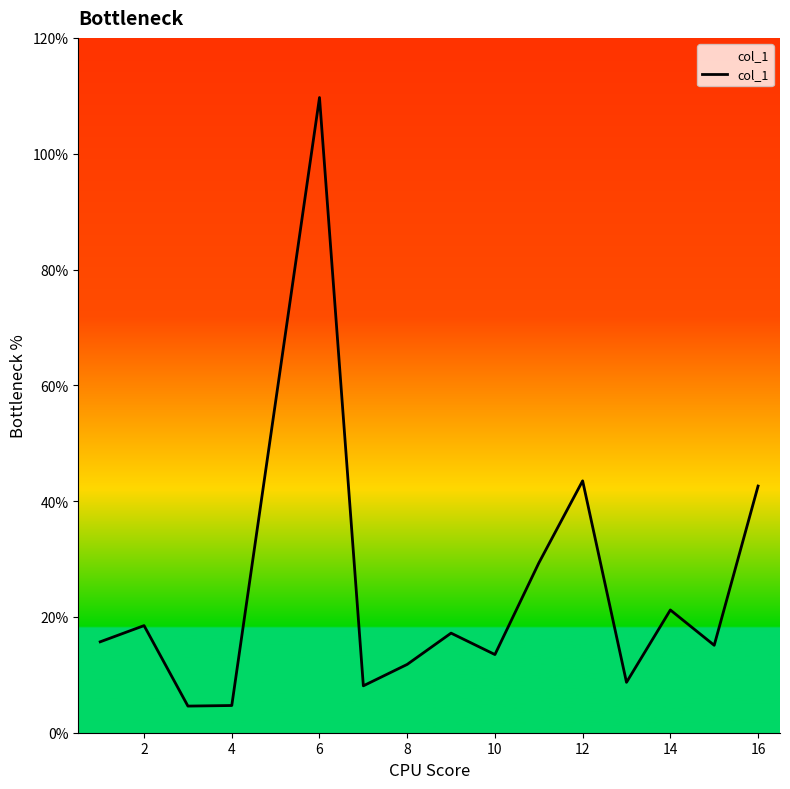

What is the maximum value shown in the chart?

109.7